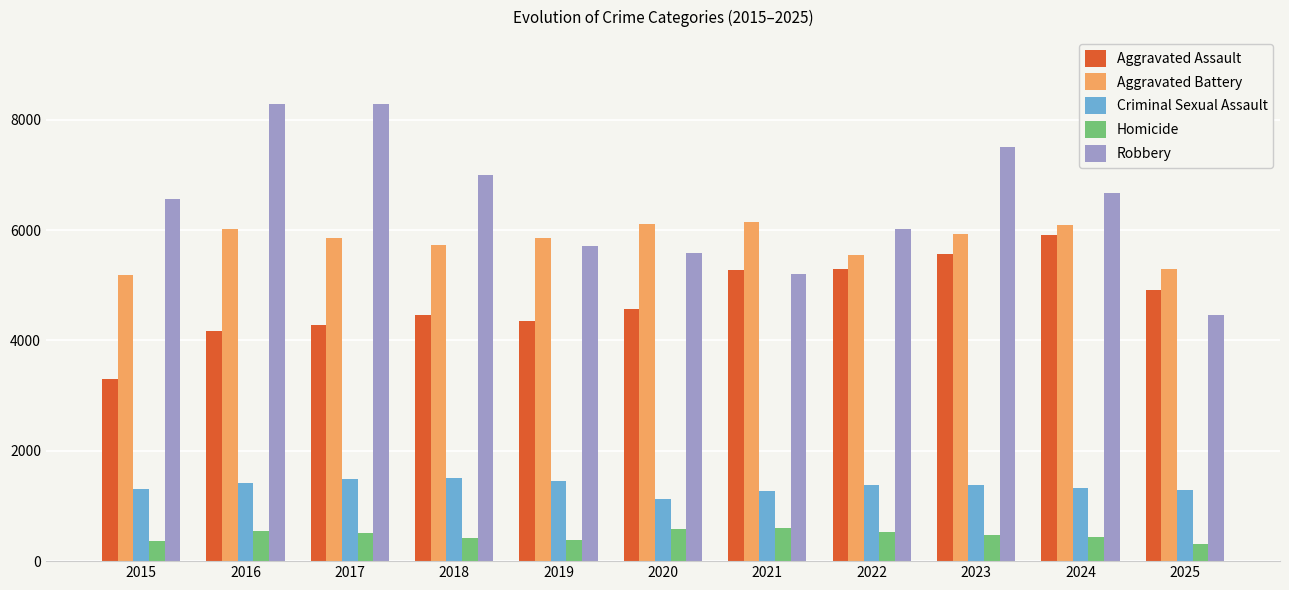

What is the sum of all Homicide values?

5170